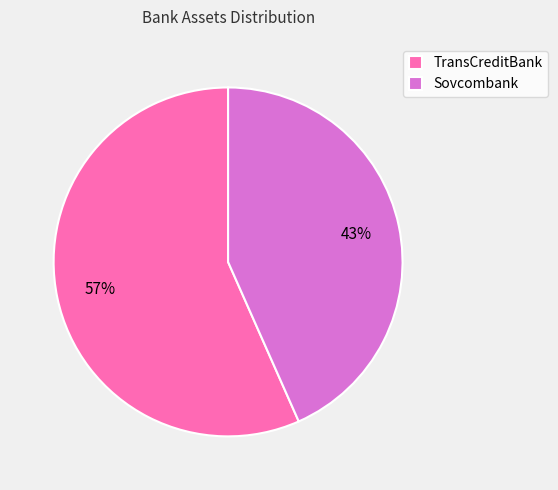

How many segments does this pie chart have?

2